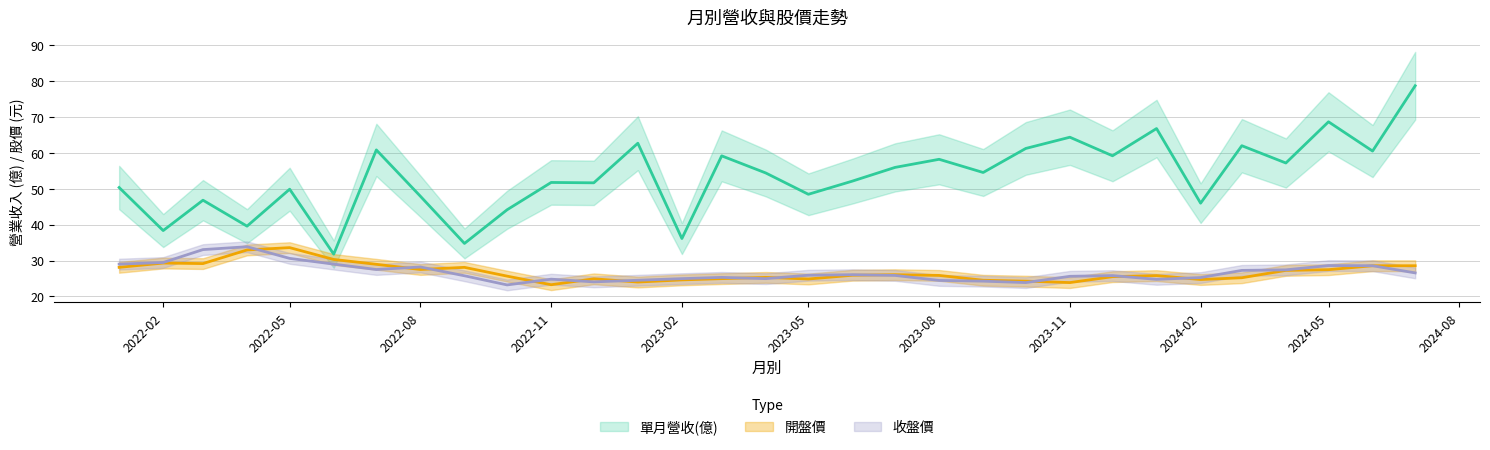

Where is the first local minimum for 單月營收(億)?

2022-02